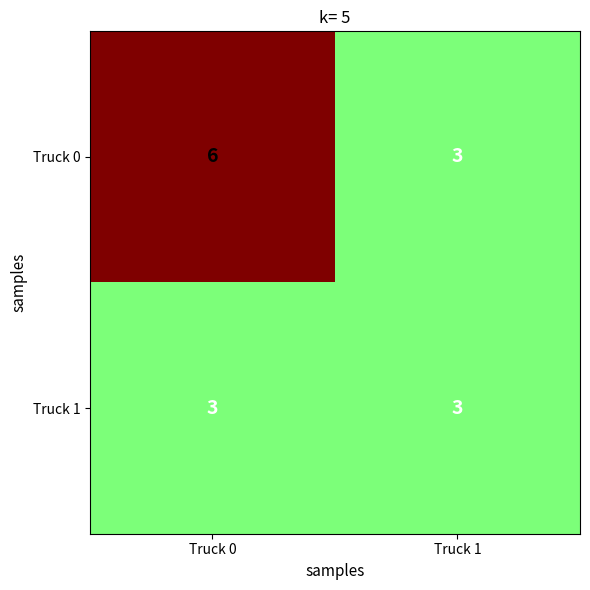

What is the maximum value shown in the chart?

6